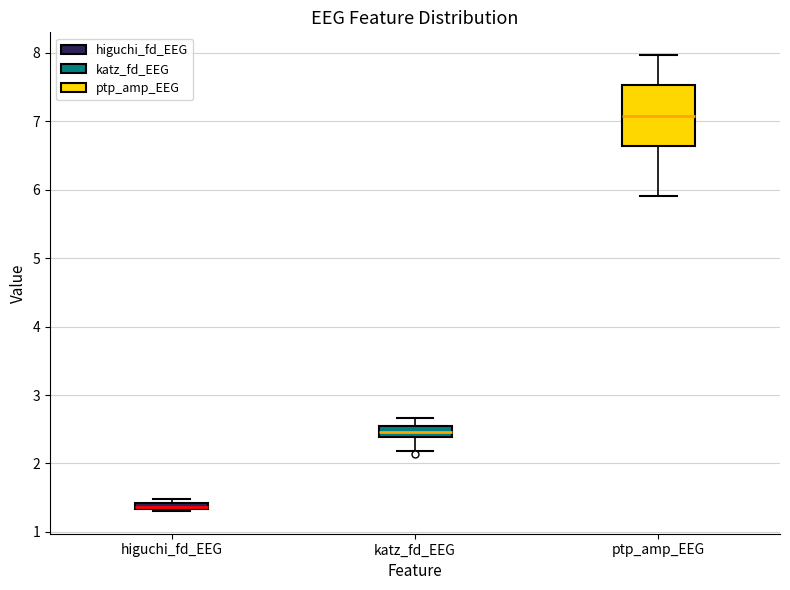

Which box is the tallest, from its lower edge to its upper edge?

ptp_amp_EEG